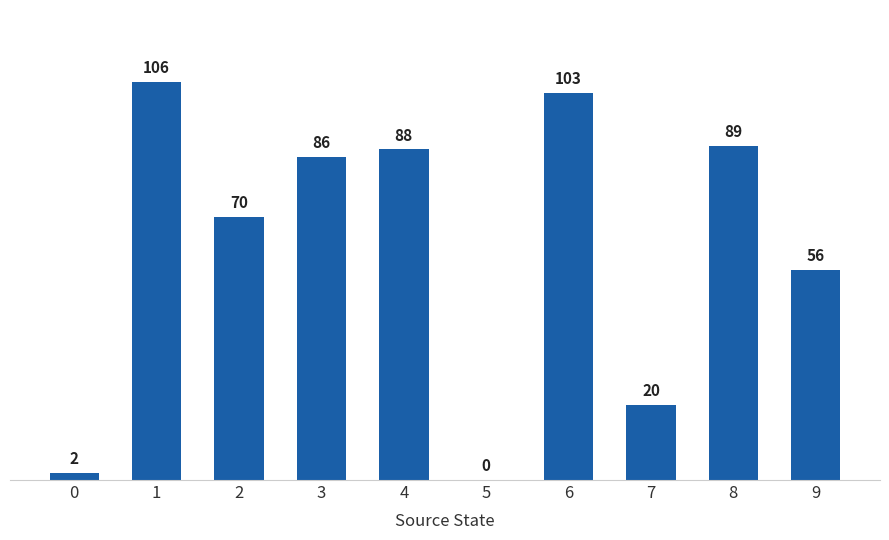

Between 5 and 8, which is larger?

8